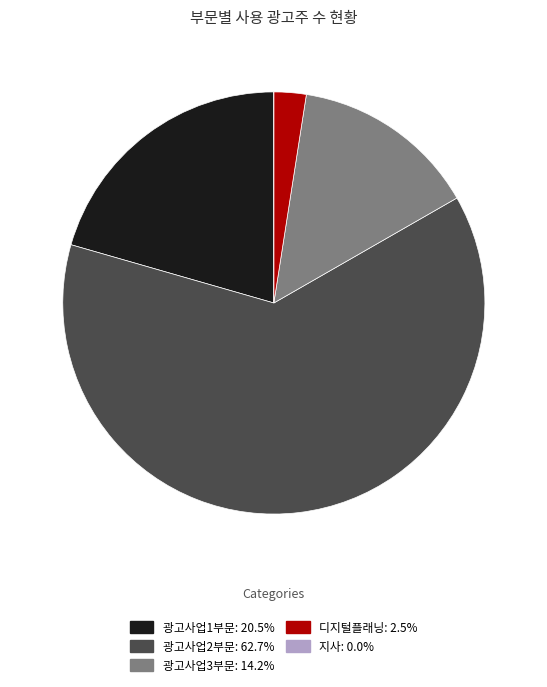

Is there any slice that represents more than half of the pie?

Yes